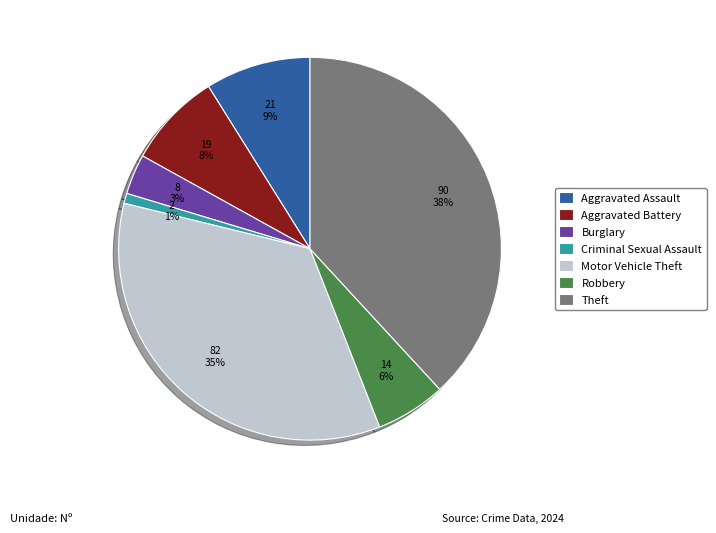

What is the smallest slice in the pie chart?

Criminal Sexual Assault